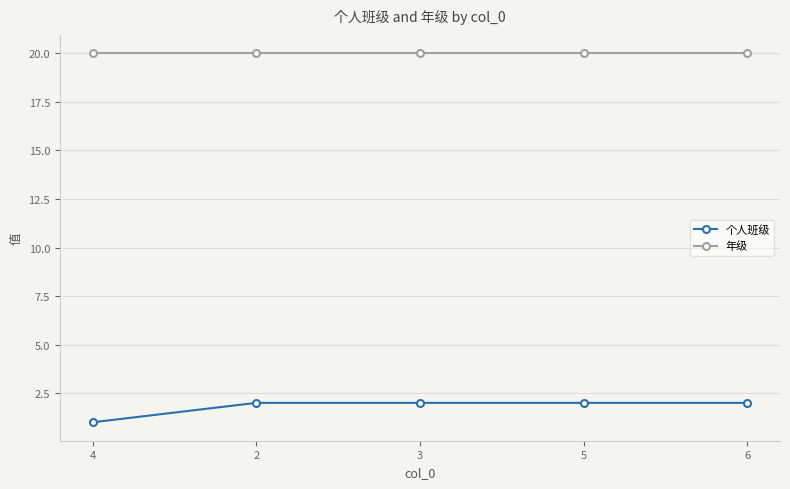

Which label corresponds to the smallest value in the chart?

4